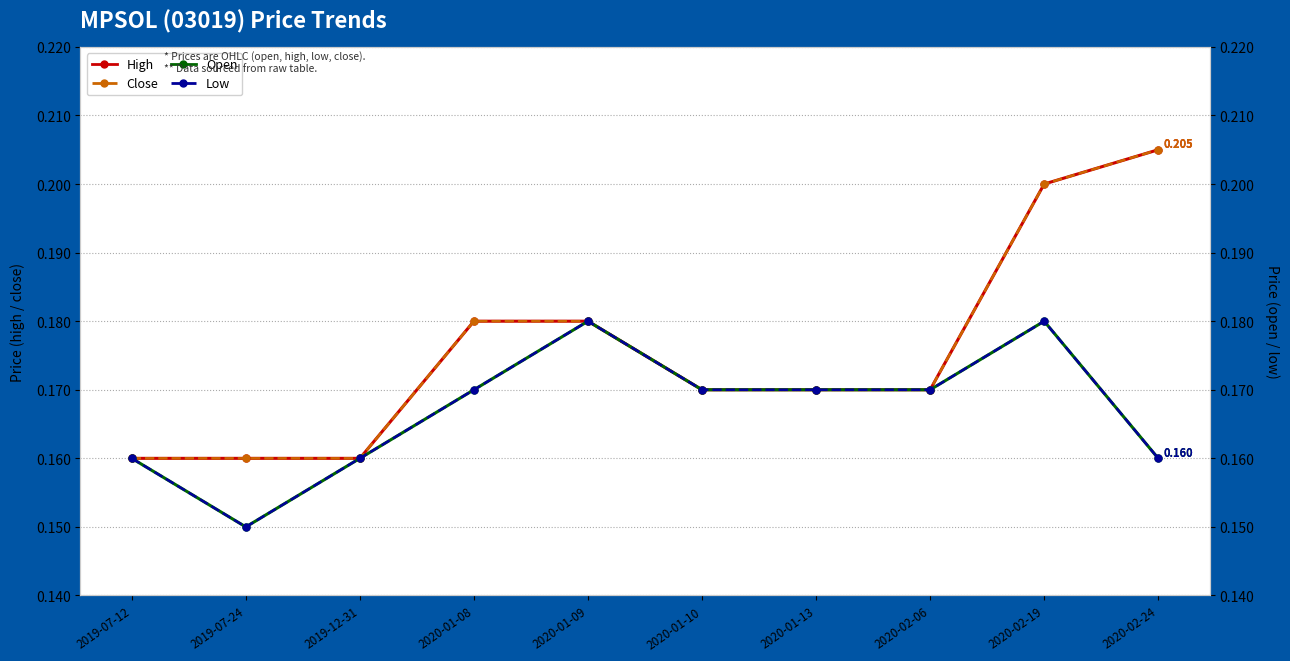

Which has a higher value, 2019-12-31 or 2020-01-09?

2020-01-09